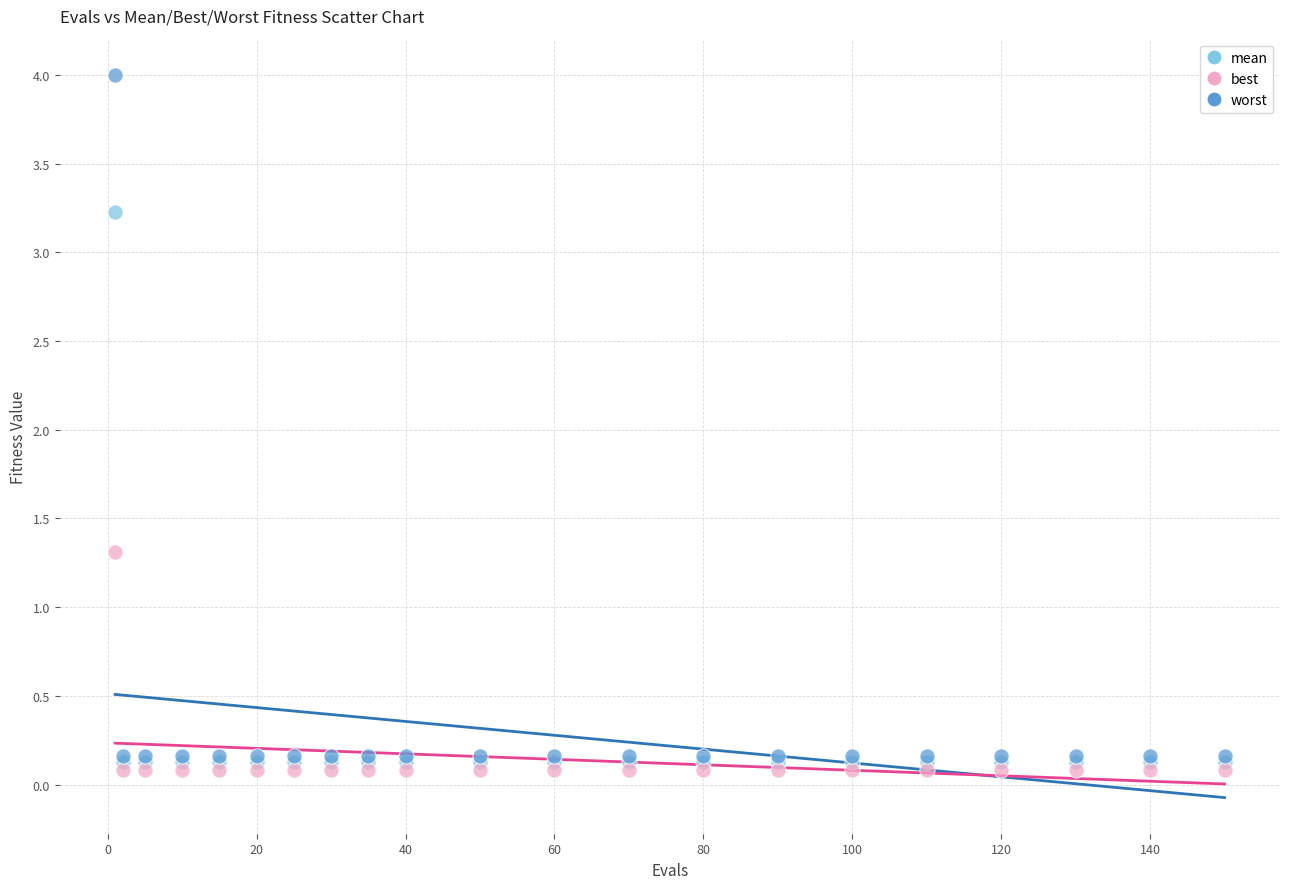

Which series contains the lowest Y value?

best